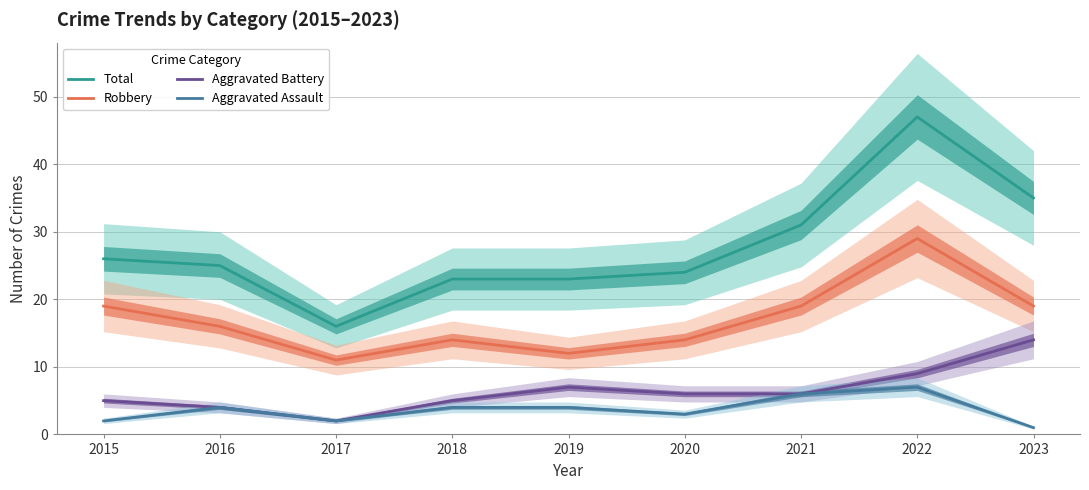

Which series has the largest total across all categories?

Total